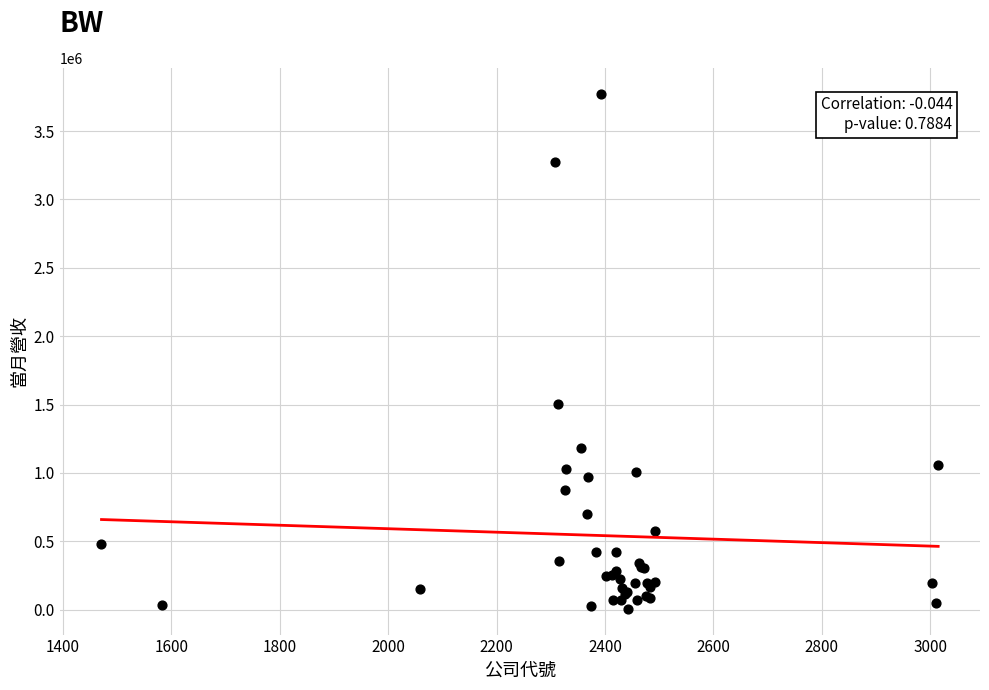

What Y value in the scatter plot is closest to 1889883?

1503898